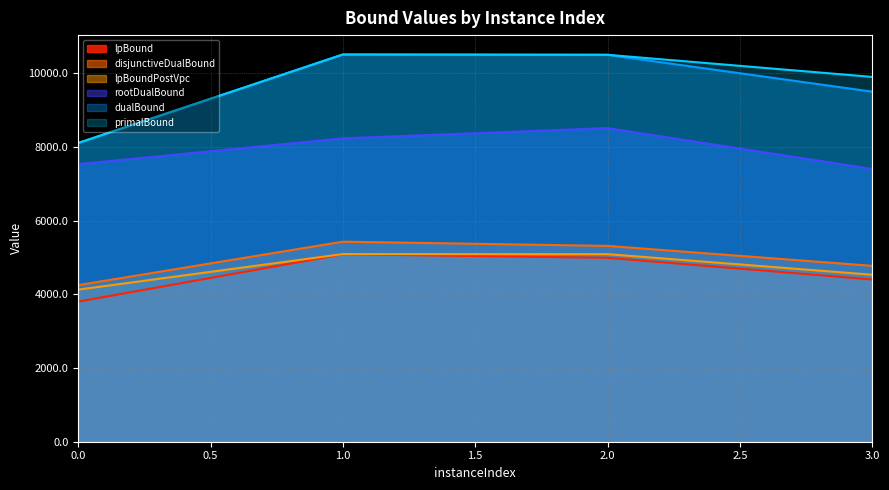

True or false: disjunctiveDualBound and dualBound cross at least once.

False